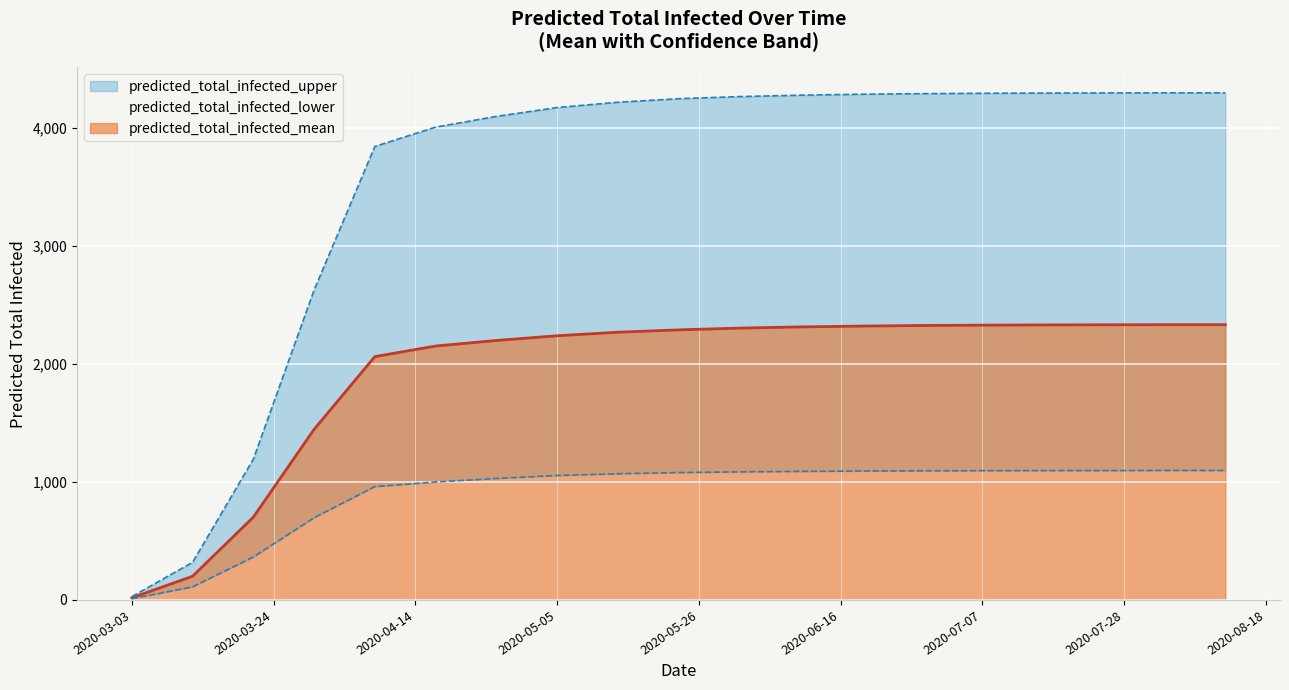

How many data points does each series have?

19